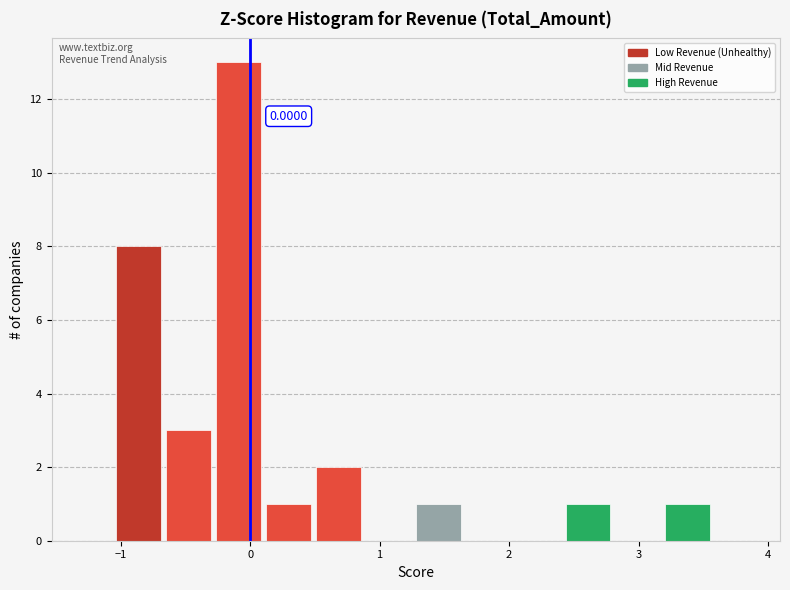

Read against the x-axis, roughly where is the centre of the tallest bar?

-0.1